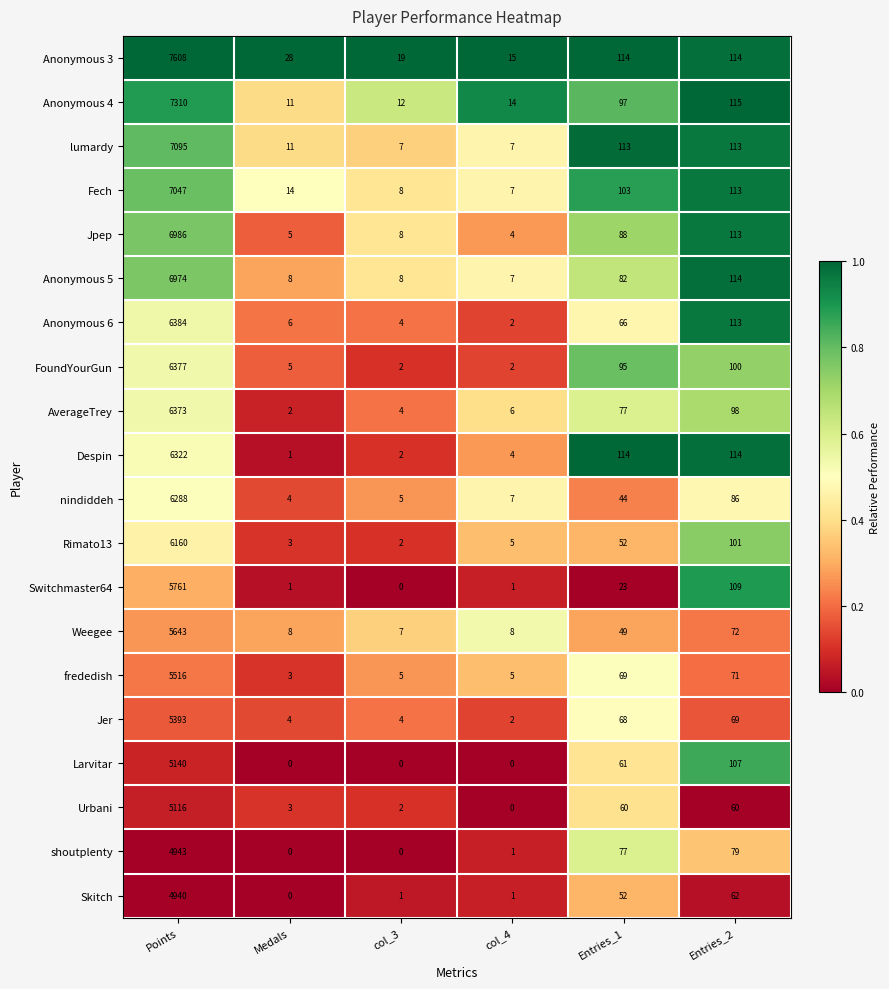

Which category has the highest value across all series?

Points